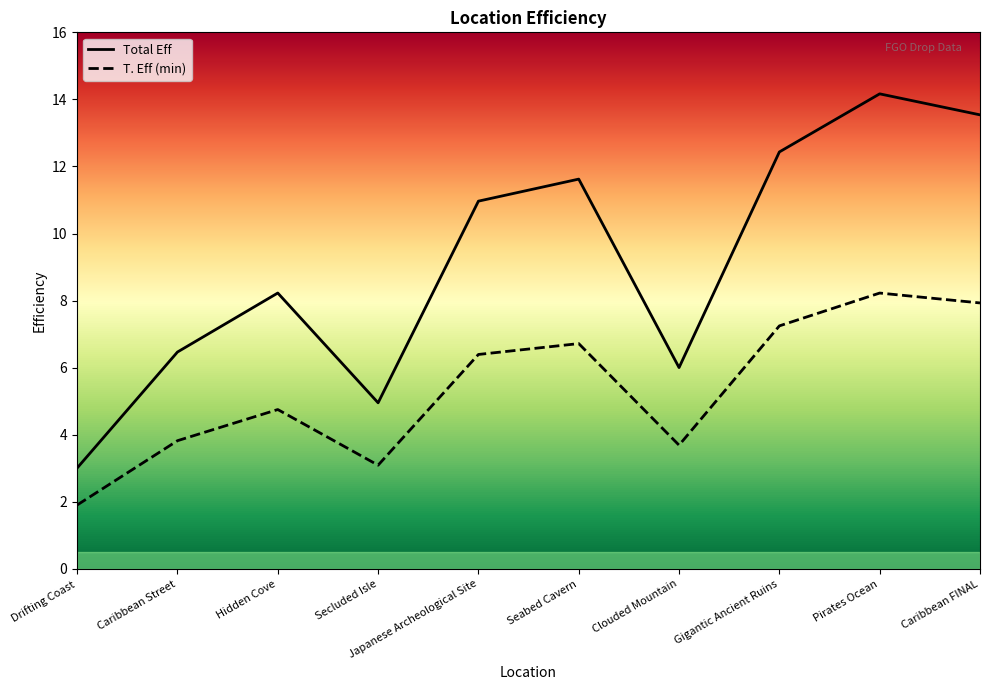

Rank the series by their average value, from lowest to highest.

T. Eff (min), Total Eff